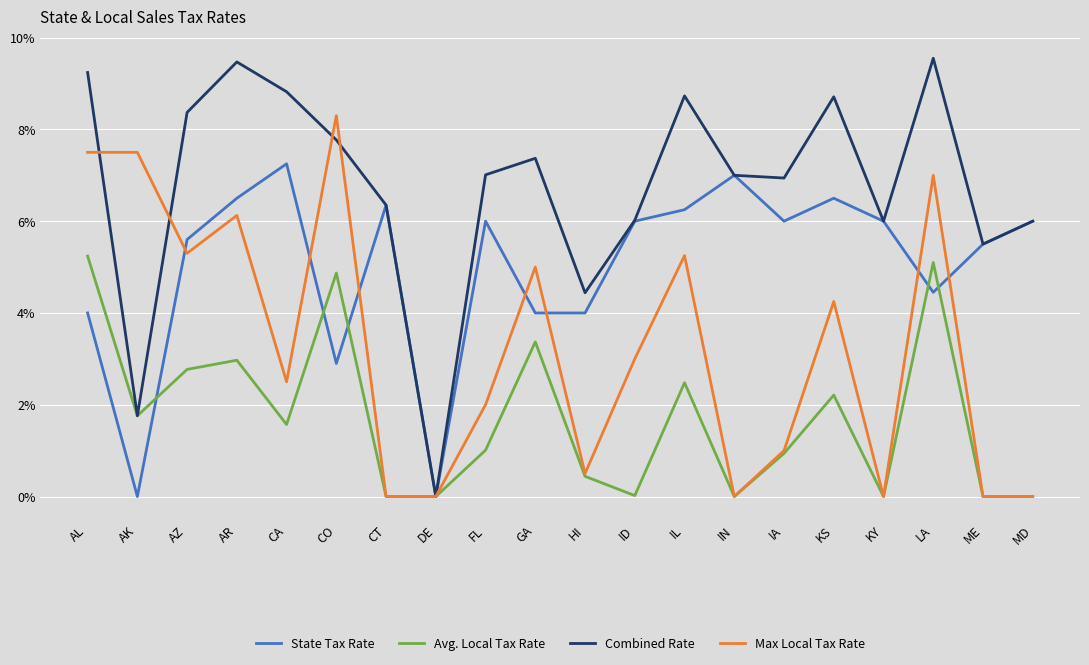

Reading left to right, what are all the values shown in this chart?

State Tax Rate: 0.0	0.0	0.1	0.1	0.1	0.0	0.1	0.0	0.1	0.0	0.0	0.1	0.1	0.1	0.1	0.1	0.1	0.0	0.1	0.1
Avg. Local Tax Rate: 0.1	0.0	0.0	0.0	0.0	0.0	0.0	0.0	0.0	0.0	0.0	0.0	0.0	0.0	0.0	0.0	0.0	0.1	0.0	0.0
Combined Rate: 0.1	0.0	0.1	0.1	0.1	0.1	0.1	0.0	0.1	0.1	0.0	0.1	0.1	0.1	0.1	0.1	0.1	0.1	0.1	0.1
Max Local Tax Rate: 0.1	0.1	0.1	0.1	0.0	0.1	0.0	0.0	0.0	0.1	0.0	0.0	0.1	0.0	0.0	0.0	0.0	0.1	0.0	0.0